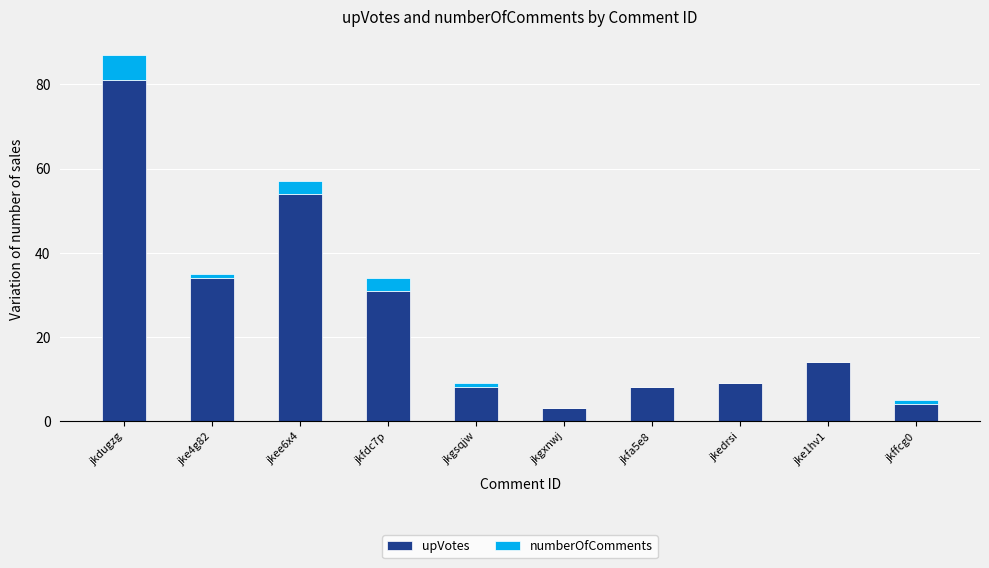

How many series are shown in this chart?

2